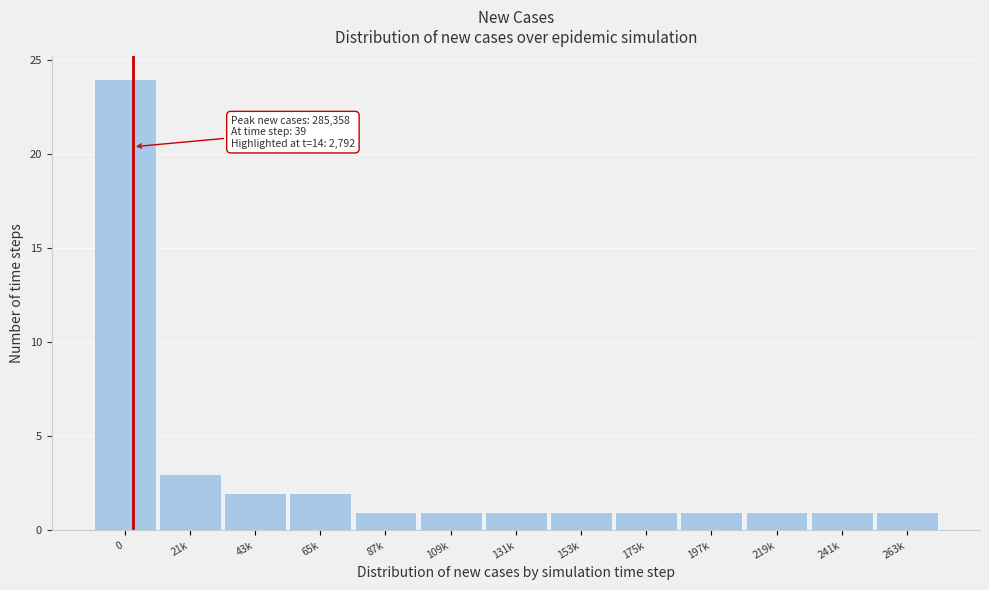

Reading left to right, transcribe all the data shown in this chart.

0=24	21k=3	43k=2	65k=2	87k=1	109k=1	131k=1	153k=1	175k=1	197k=1	219k=1	241k=1	263k=1